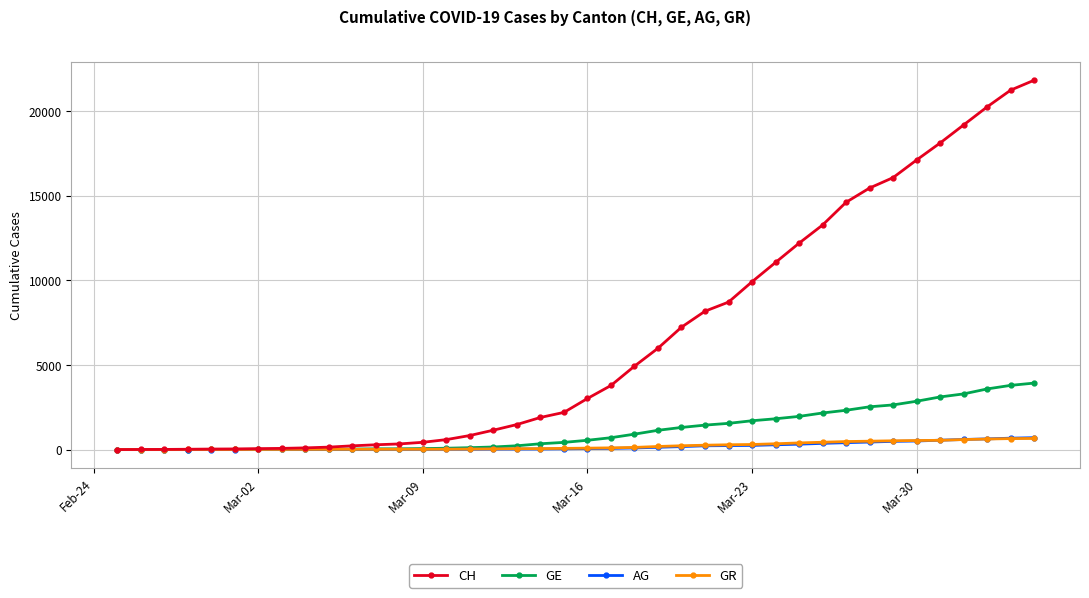

What is the maximum value shown in the chart?

21822